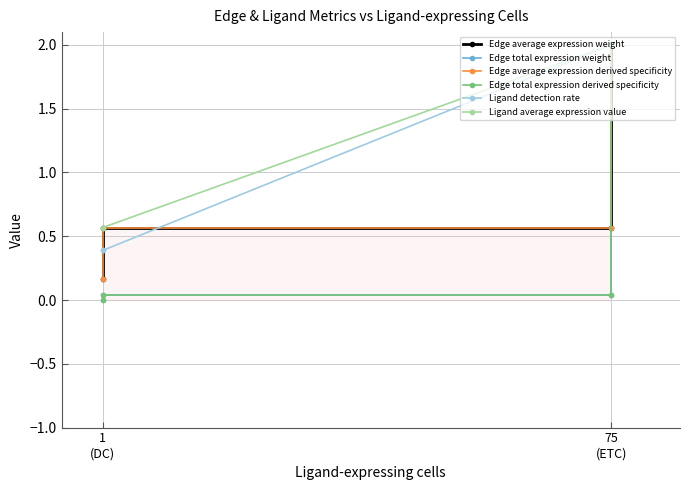

Which series has the largest total across all categories?

Ligand average expression value